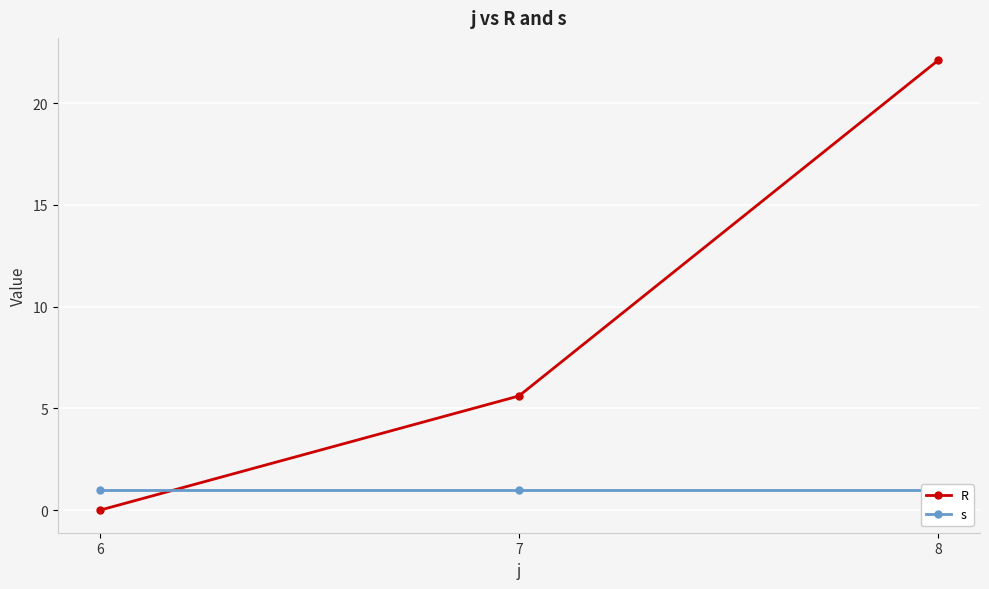

The R series shows 22.1 at 8. True or false?

True